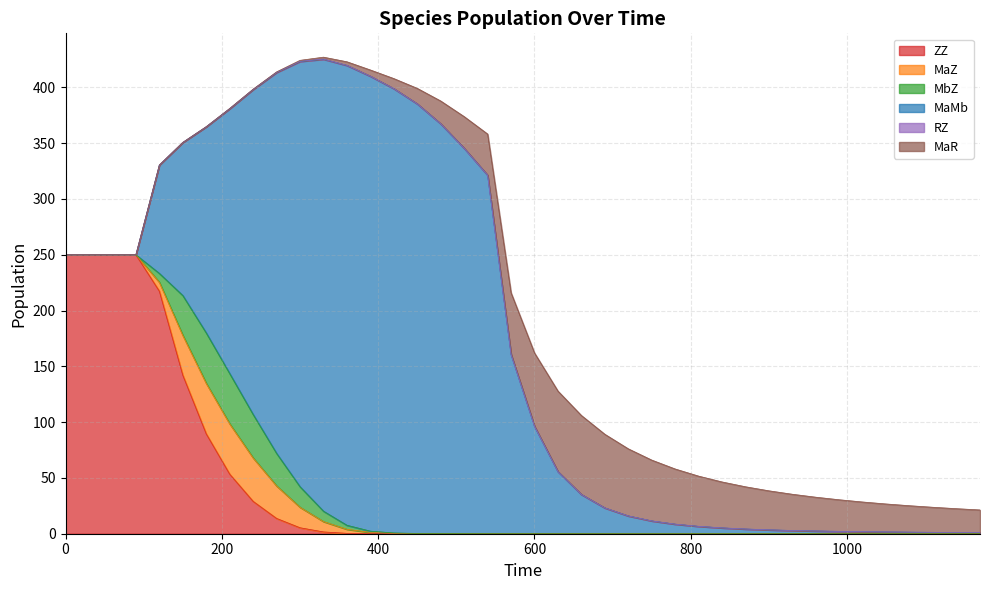

Is it true that MaR equals 66.0 at 690?

True